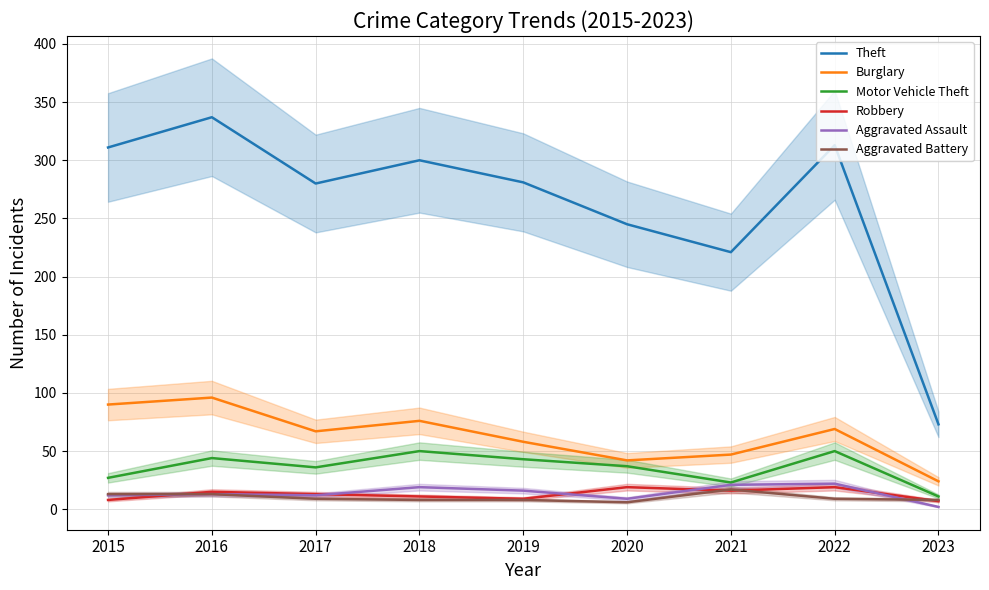

Reading left to right, list all the values displayed in this chart.

Theft: 2015=311	2016=337	2017=280	2018=300	2019=281	2020=245	2021=221	2022=313	2023=73
Burglary: 2015=90	2016=96	2017=67	2018=76	2019=58	2020=42	2021=47	2022=69	2023=24
Motor Vehicle Theft: 2015=27	2016=44	2017=36	2018=50	2019=43	2020=37	2021=23	2022=50	2023=11
Robbery: 2015=8	2016=15	2017=13	2018=11	2019=9	2020=19	2021=16	2022=19	2023=7
Aggravated Assault: 2015=12	2016=13	2017=12	2018=19	2019=16	2020=9	2021=21	2022=22	2023=2
Aggravated Battery: 2015=13	2016=13	2017=9	2018=8	2019=8	2020=6	2021=17	2022=9	2023=8